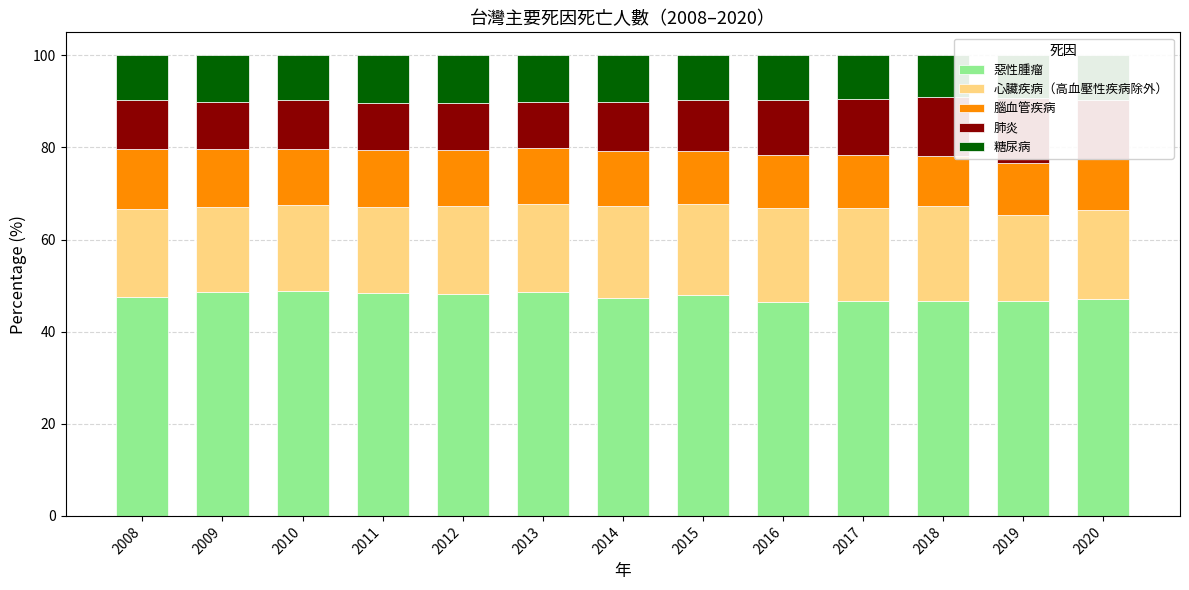

What is the sum of all 糖尿病 values?

127.5